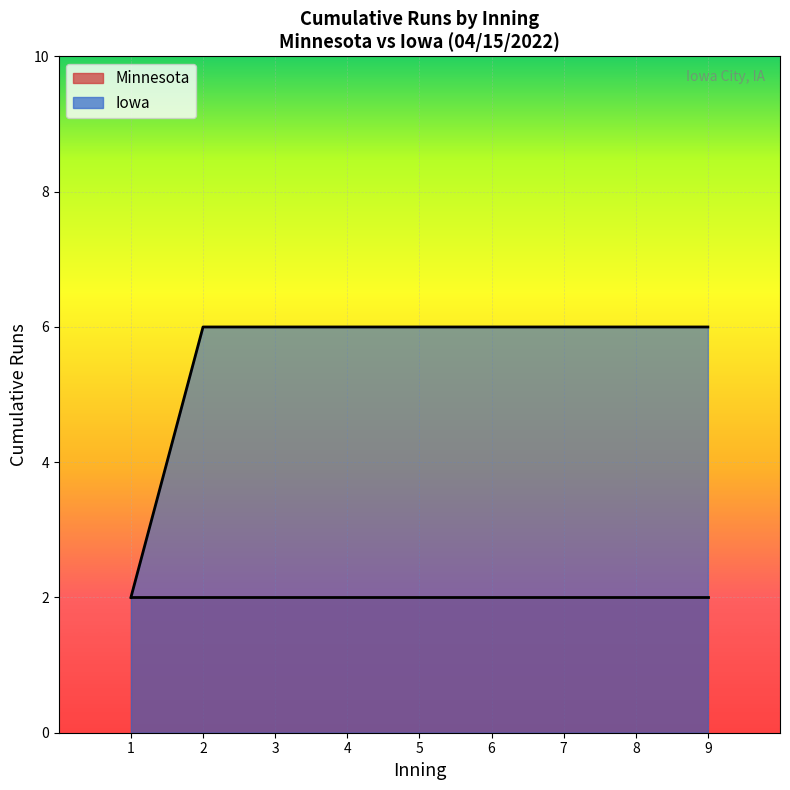

What is the sum of the values at 2 and 9?

12